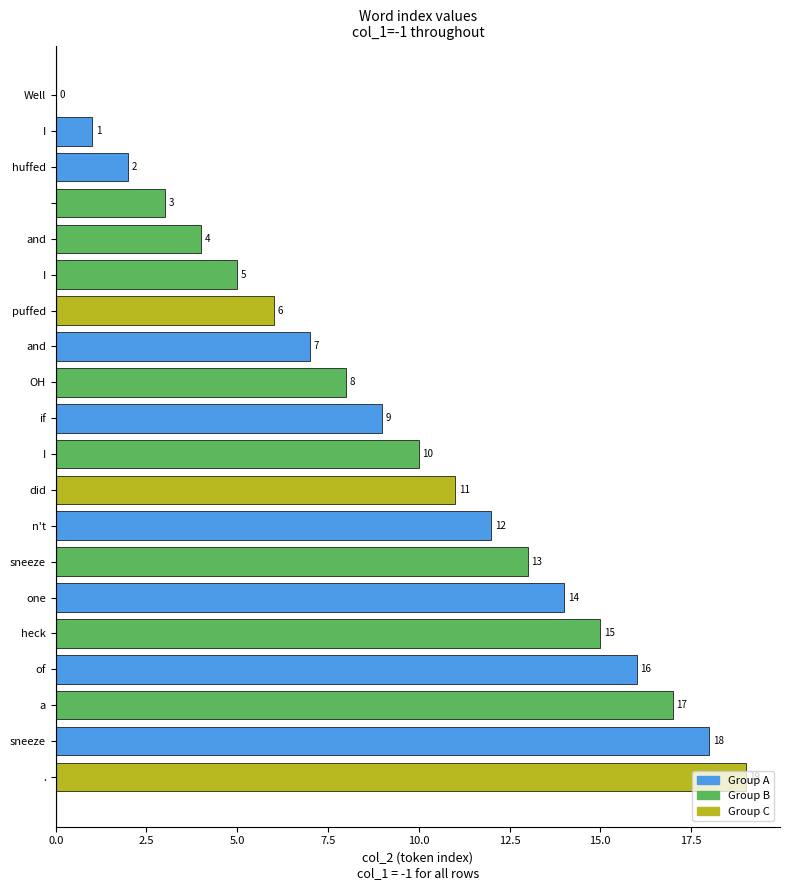

Count the number of categories in the chart.

20